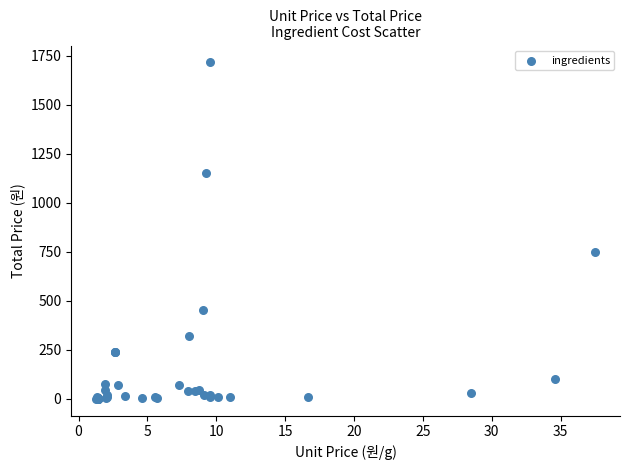

What Y value in the scatter plot is closest to 858?

750.0